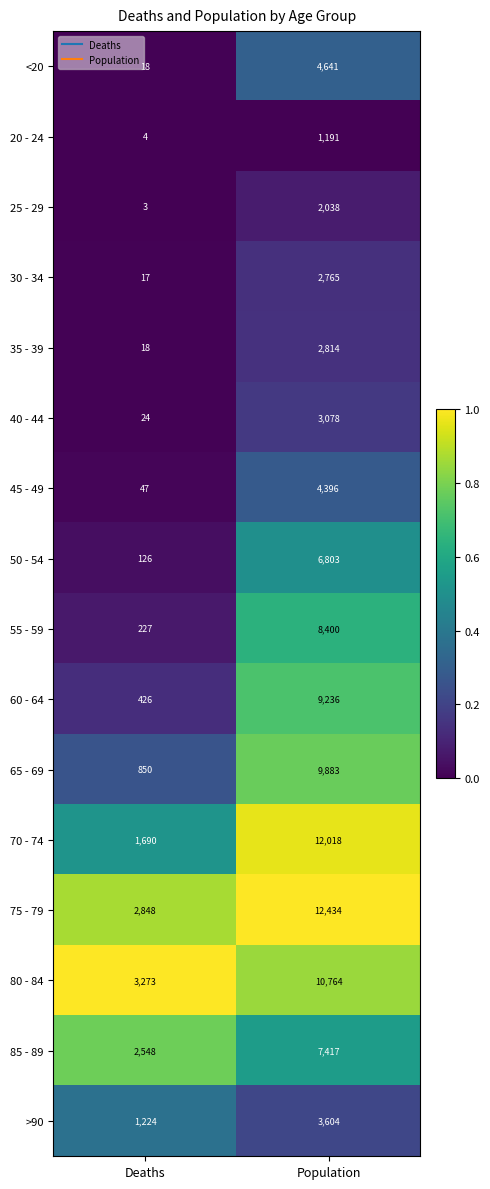

Which category has the lowest value across all series?

Deaths